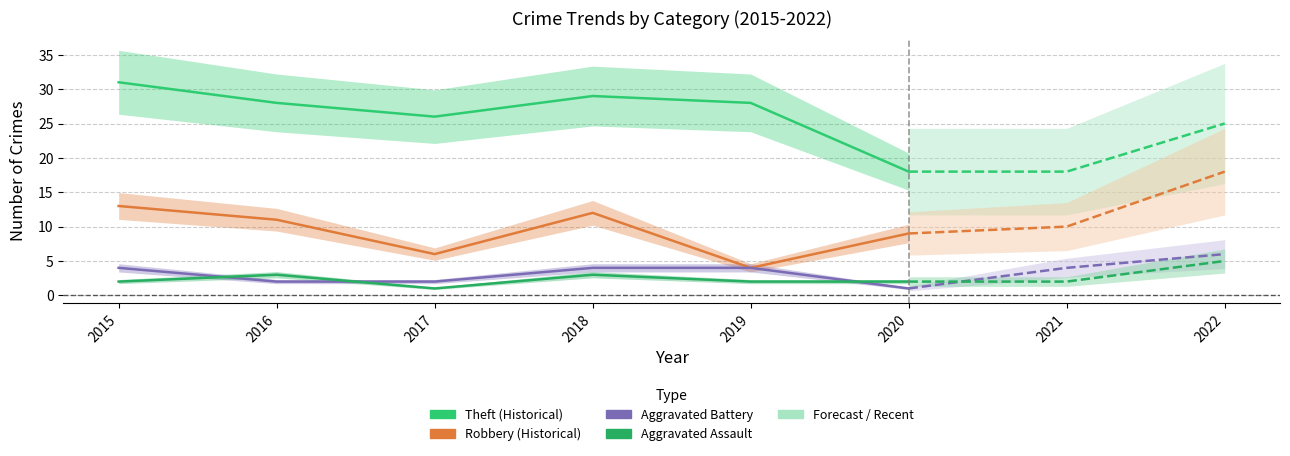

Which has a higher value, 2020 or 2019?

2019